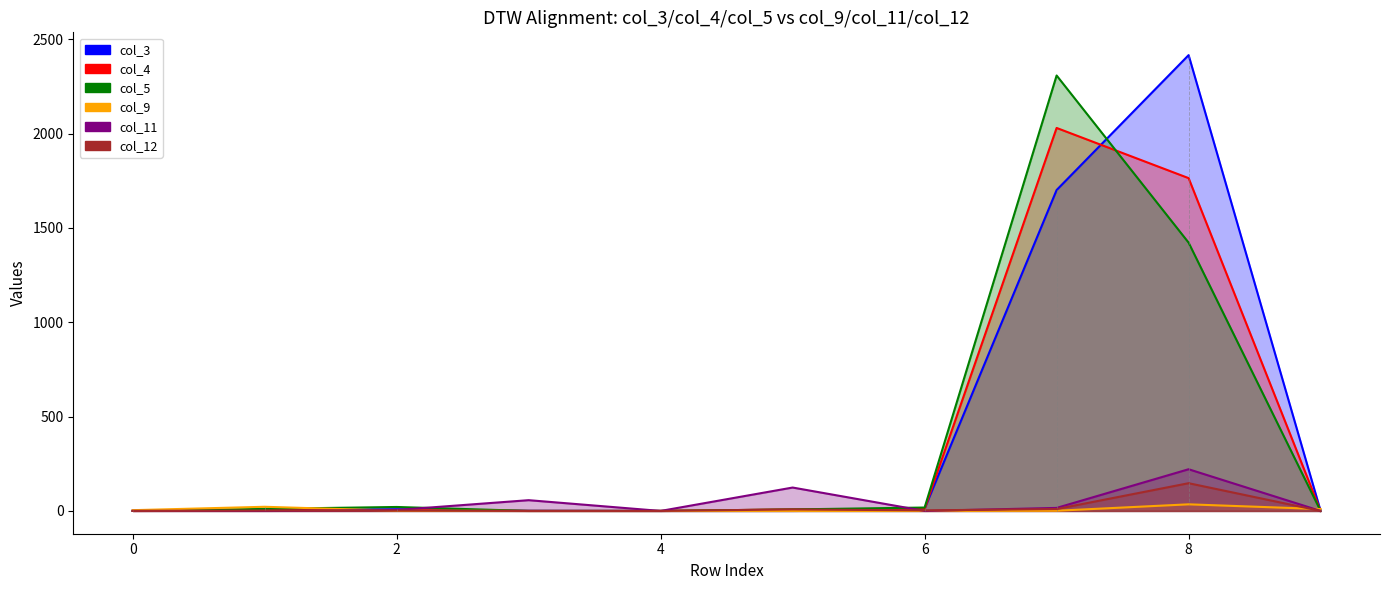

What is the average value of the col_3 series?

414